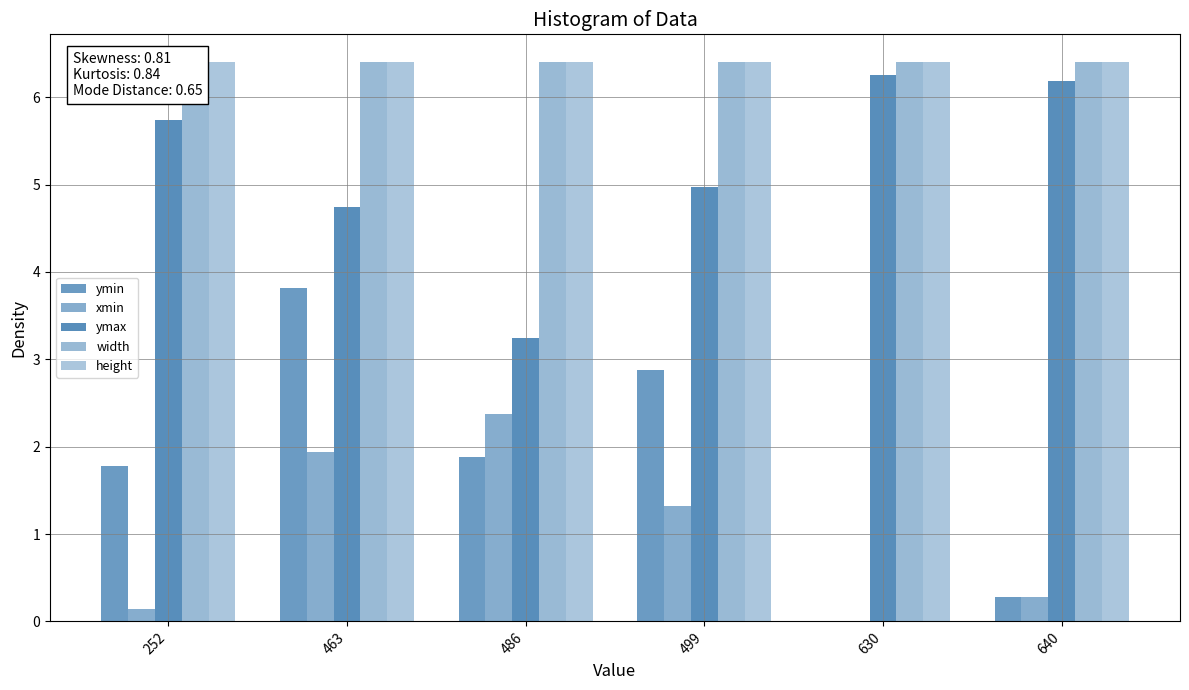

What is the sum of all xmin values?

6.1